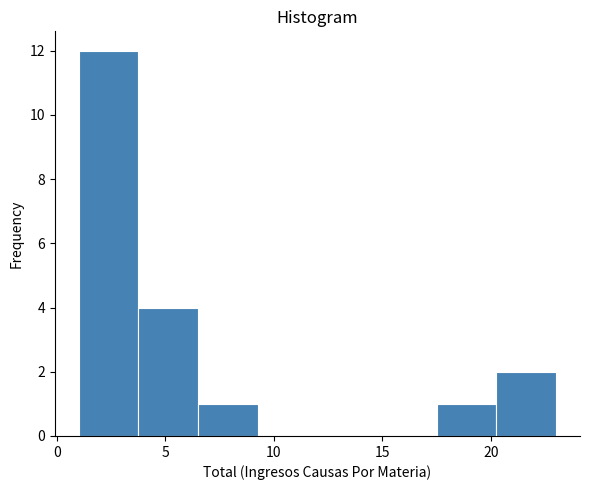

Reading left to right, transcribe this chart: for each bar, give the range it covers on the x-axis and its height. Neither the bar edges nor the heights are printed on the chart, so give them approximately, as read against the axes.

1.00 to 3.75: 12
3.75 to 6.50: 4
6.50 to 9.25: 1
9.25 to 12.00: 0
12.00 to 14.75: 0
14.75 to 17.50: 0
17.50 to 20.25: 1
20.25 to 23.00: 2